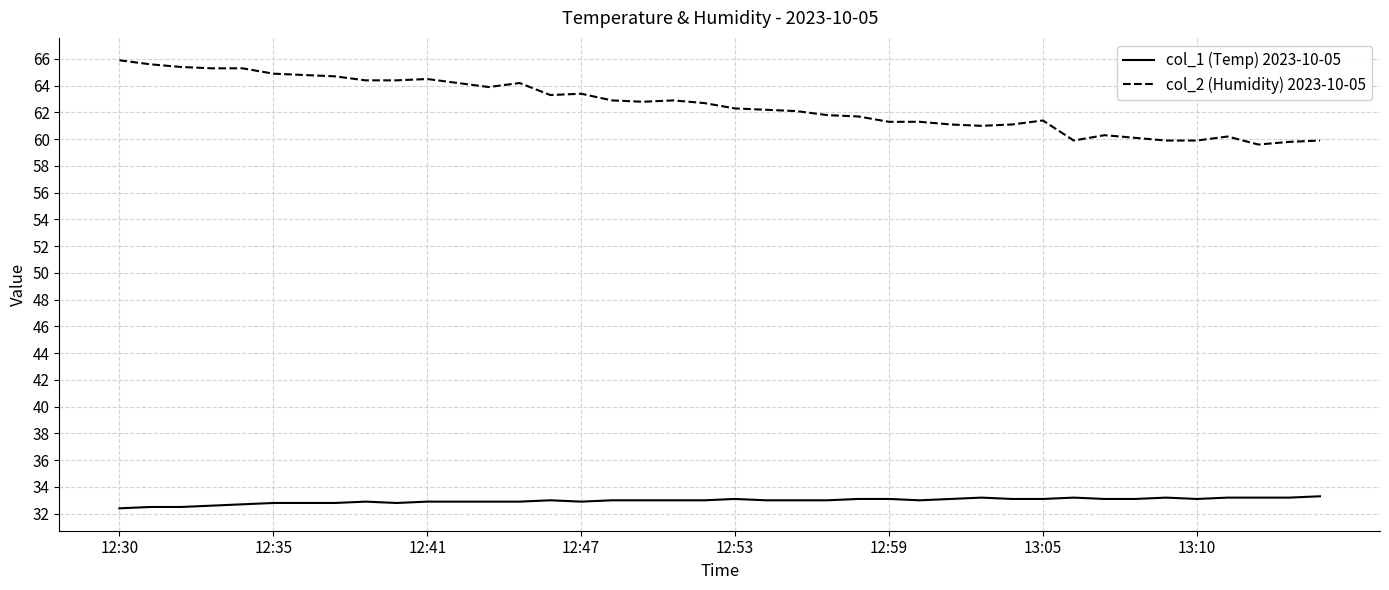

Rank the series by their average value, from lowest to highest.

col_1 (Temp) 2023-10-05, col_2 (Humidity) 2023-10-05